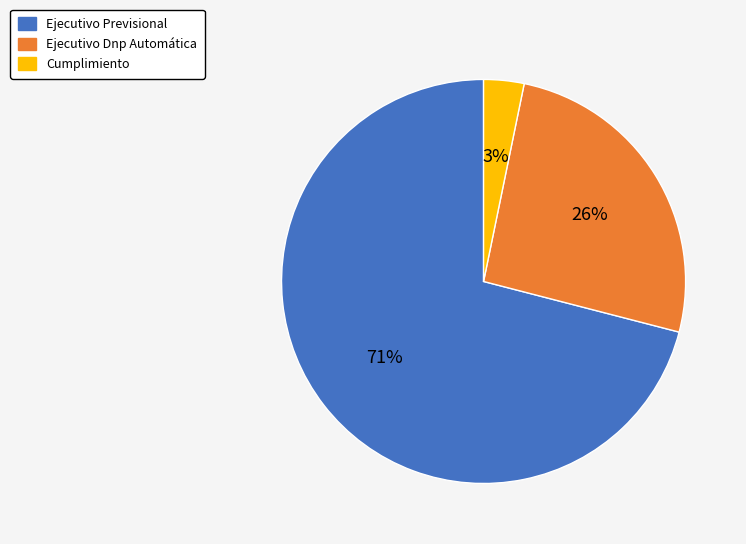

To the nearest percent, what is the difference between the Ejecutivo Previsional and Cumplimiento slice percentages?

68%